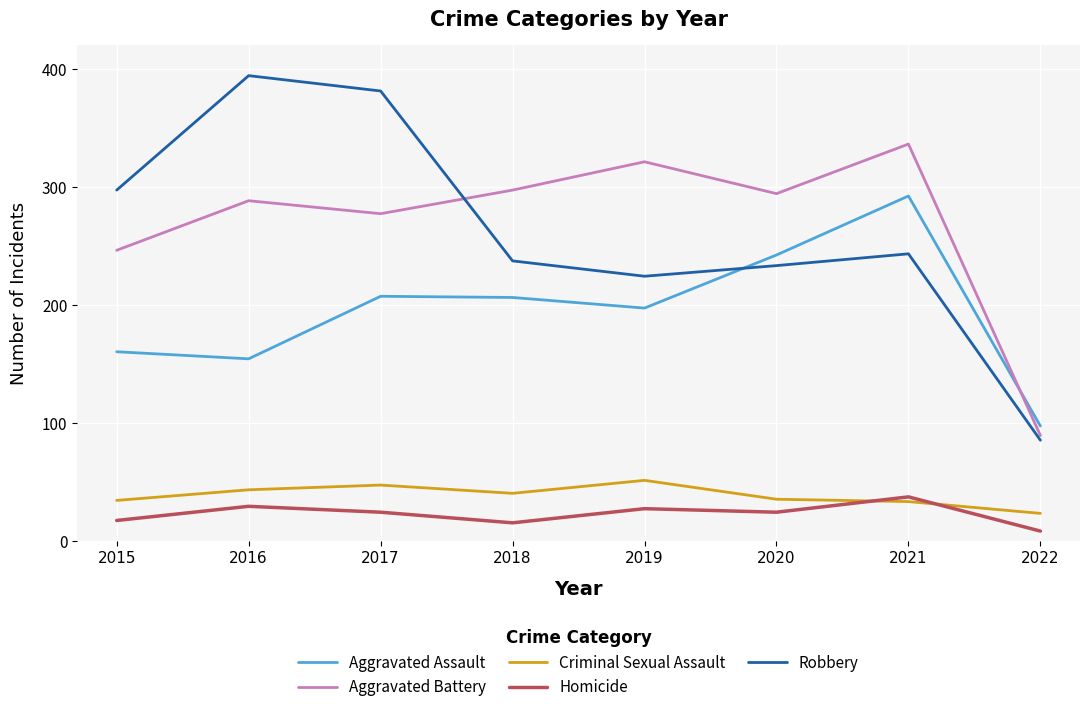

What are all the series names shown in the legend?

Aggravated Assault, Aggravated Battery, Criminal Sexual Assault, Homicide, Robbery